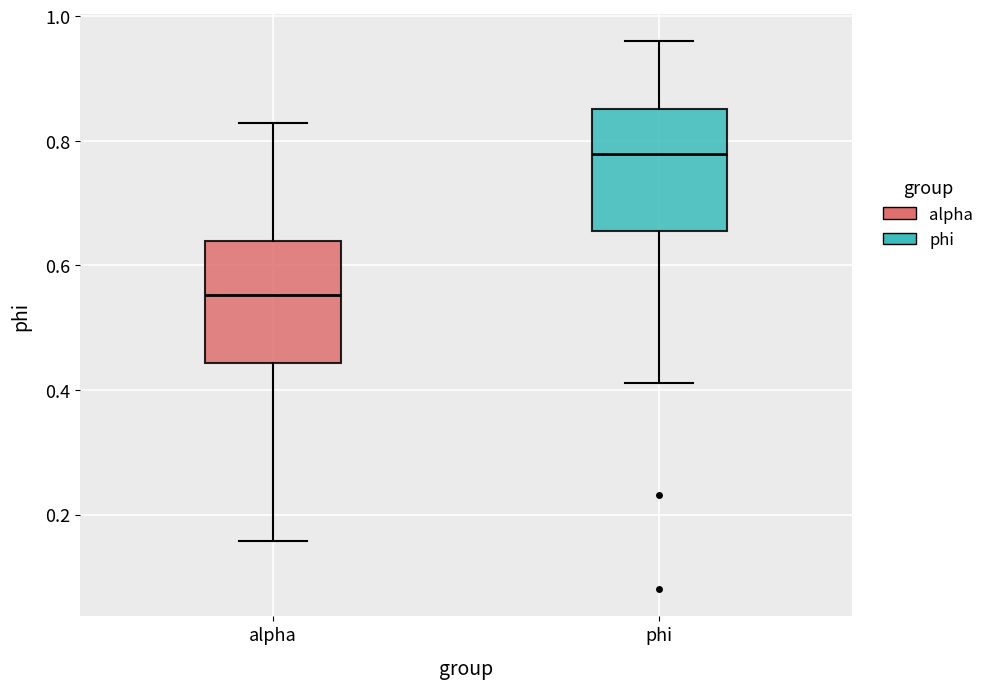

Reading left to right, read every box against the y-axis: the position of its median line, the range the box covers, and the ends of its whiskers. The values are not printed on the chart, so give them approximately, as read against the axis.

alpha: median 0.56, box 0.44 to 0.64, whiskers 0.16 to 0.82
phi: median 0.78, box 0.66 to 0.86, whiskers 0.42 to 0.96